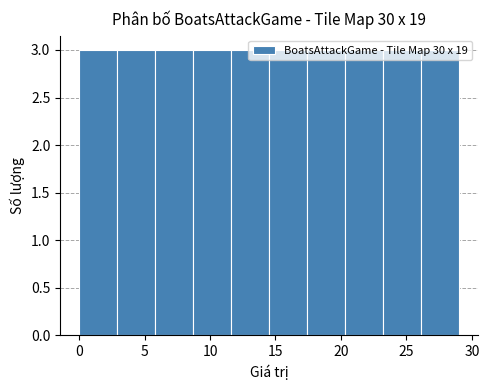

What is the height of the bar covering 26.1 to 29.0 on the x-axis? Neither the bar edges nor the heights are printed on the chart, so give them approximately, as read against the axes.

3